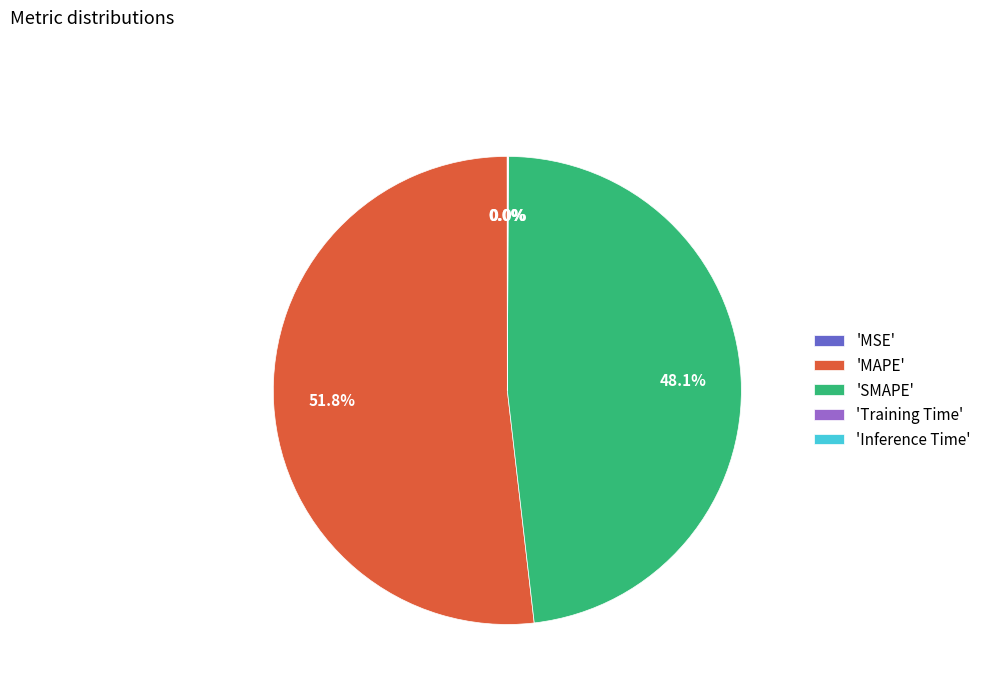

What is the largest slice in the pie chart?

'MAPE'